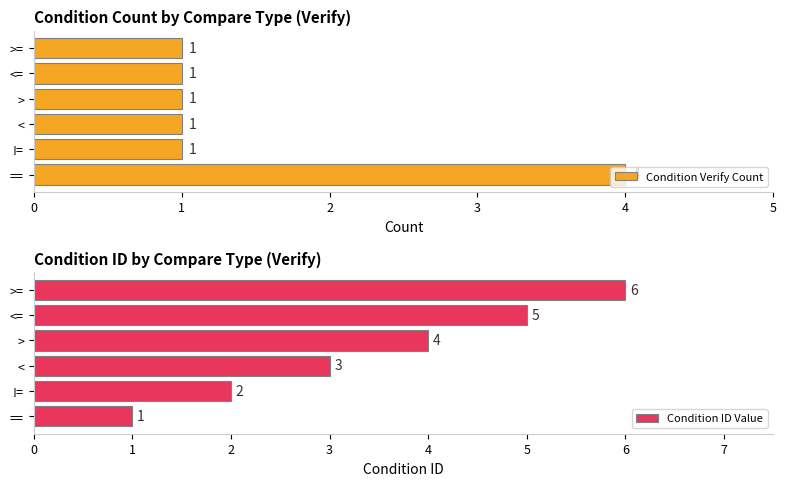

What is the difference between the maximum and second lowest values in the Condition Verify Count series?

3